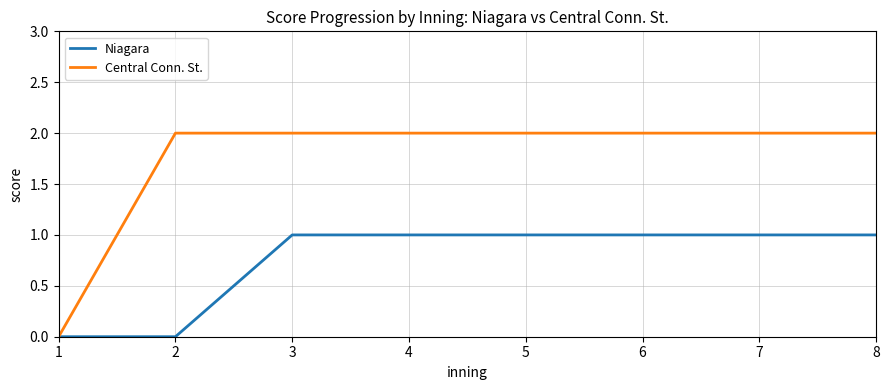

Reading right to left, what are all the values shown in this chart?

Niagara: 1	1	1	1	1	1	0	0
Central Conn. St.: 2	2	2	2	2	2	2	0